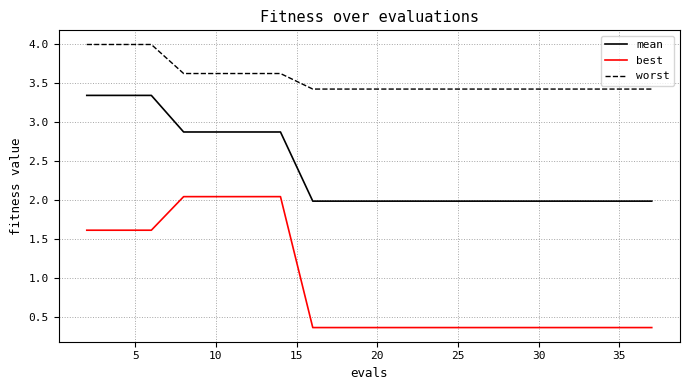

True or false: best and worst cross at least once.

False